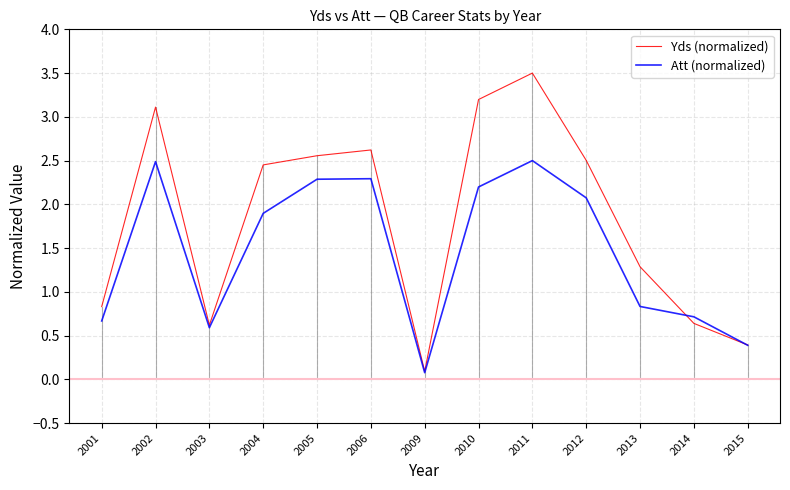

How many series are shown in this chart?

2